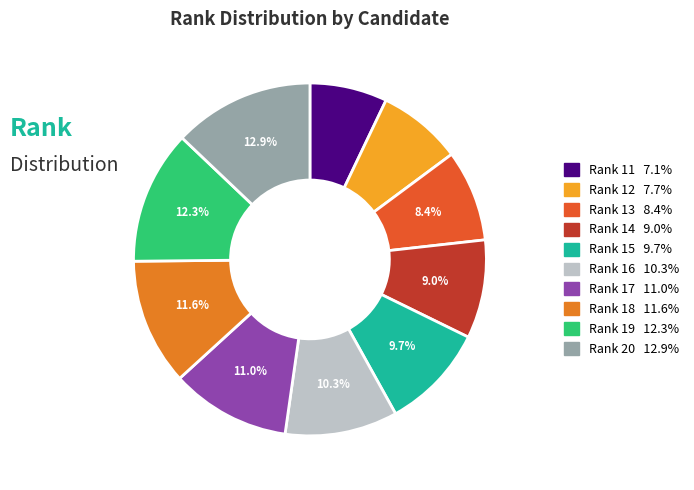

Count the number of slices in the pie.

10